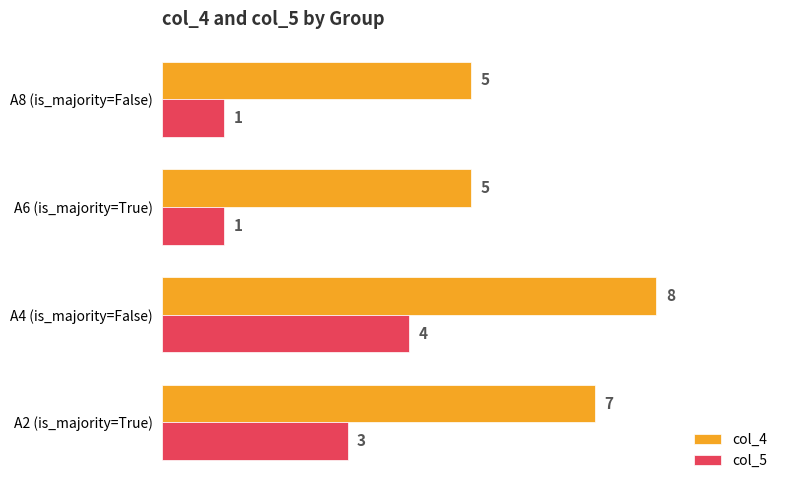

The value of col_4 at A2 (is_majority=True) is 11. True or false?

False